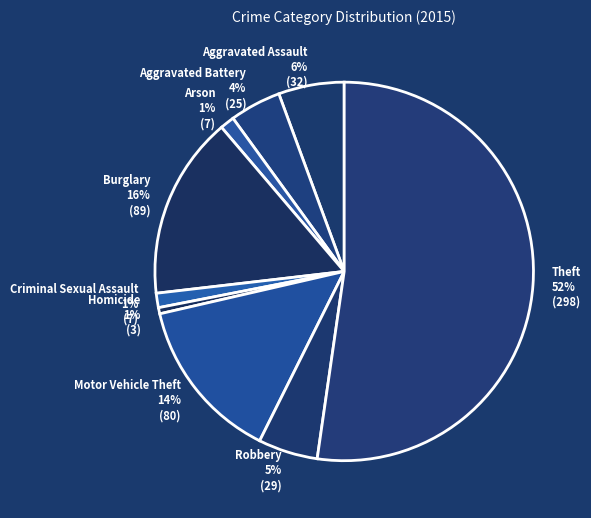

To the nearest percent, what is the combined percentage of Robbery and Motor Vehicle Theft?

19%